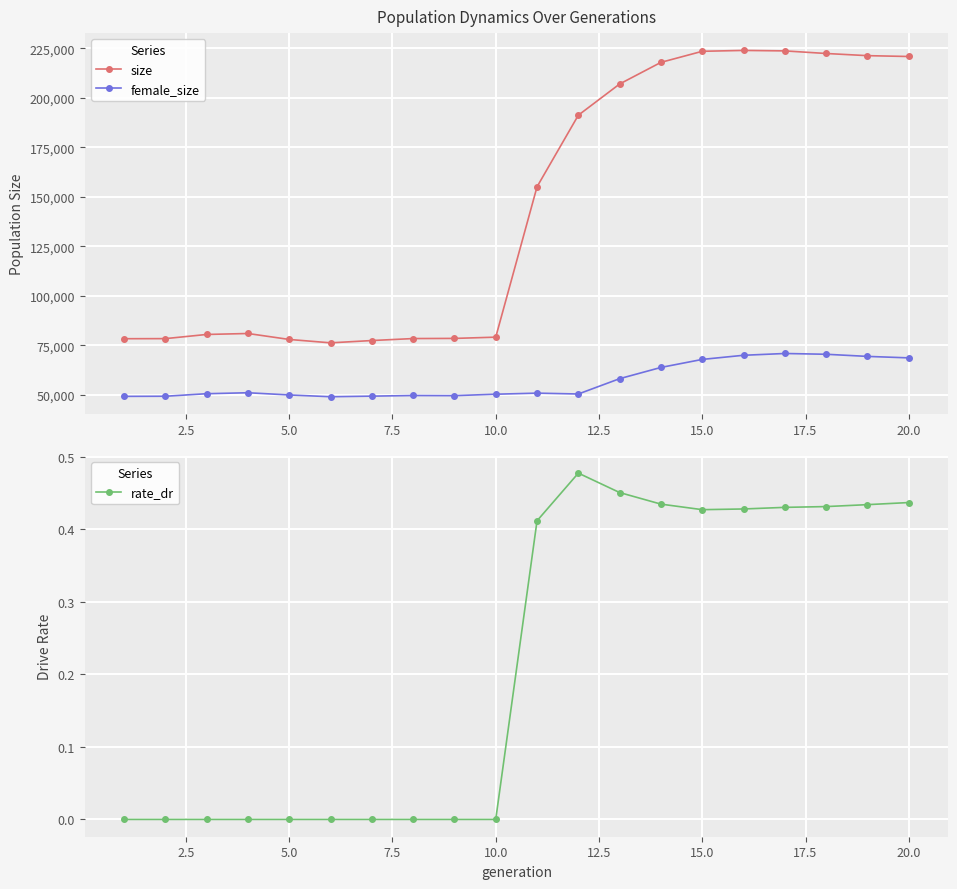

What is the value of the rate_dr point at the 16th from the left?

0.4